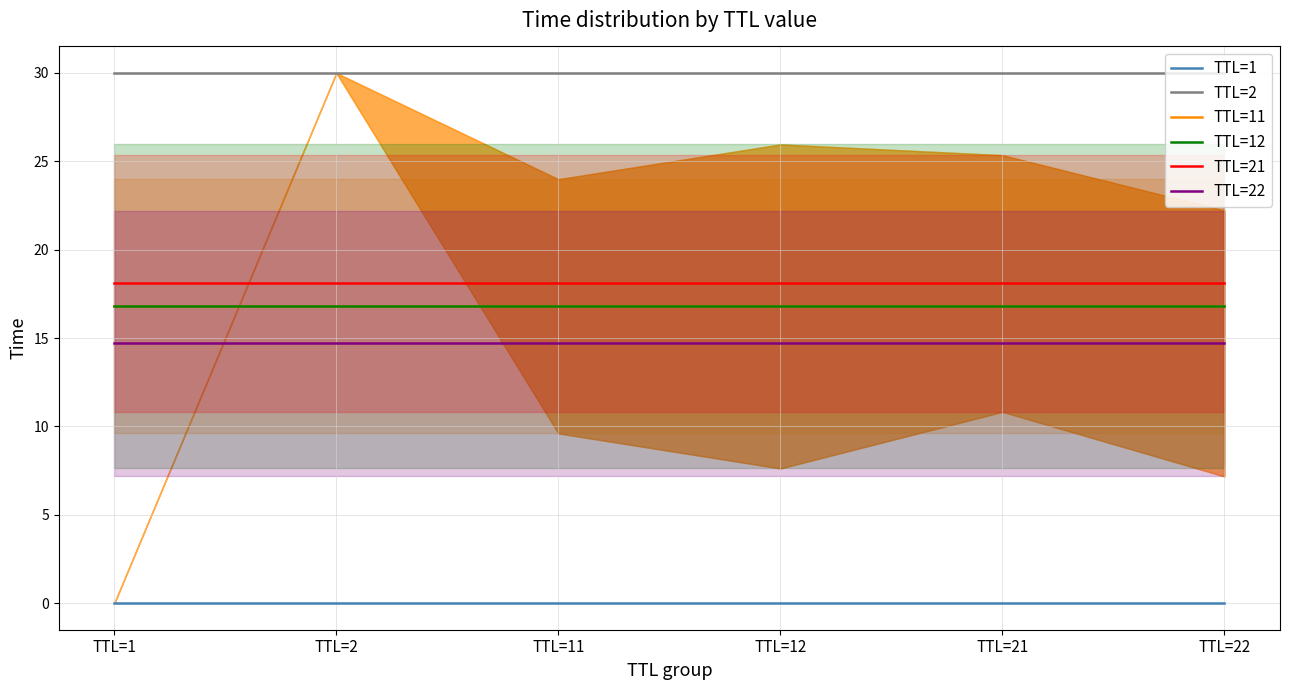

What are all the series names shown in the legend?

TTL=1, TTL=2, TTL=11, TTL=12, TTL=21, TTL=22